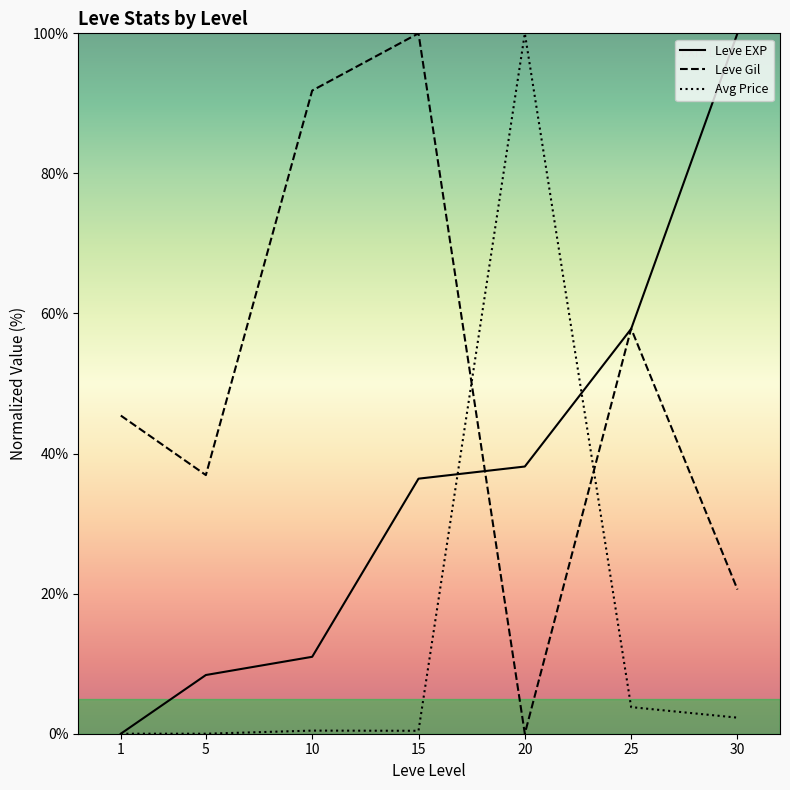

At which label is Leve EXP closest to 50?

25